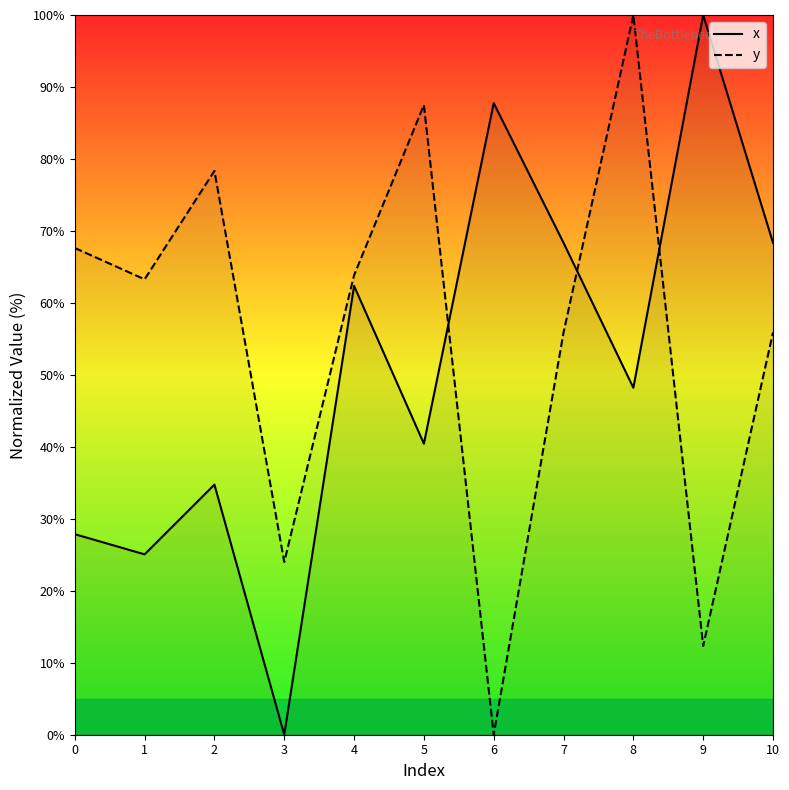

True or false: x has a value of 47.4 at 7.

False